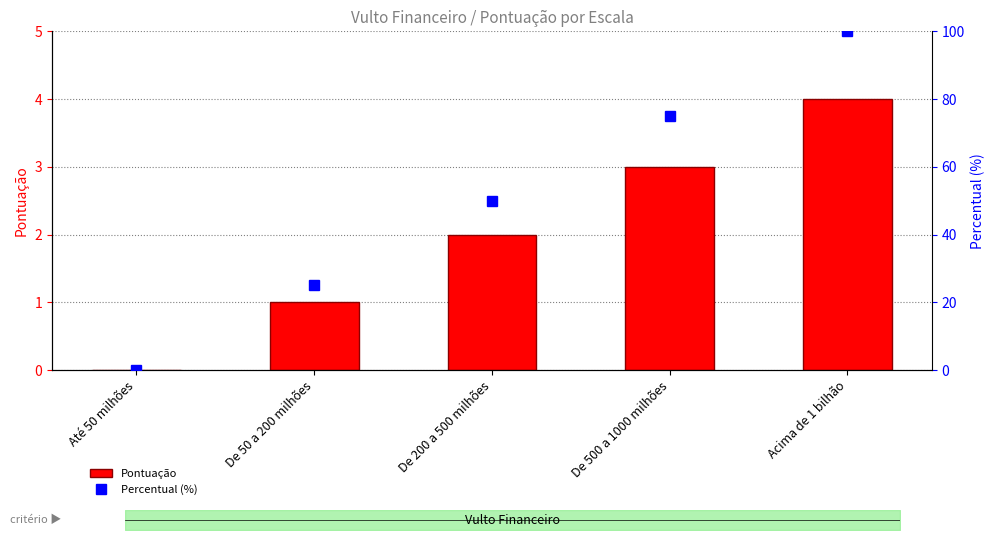

How many positive values does the Pontuação series have?

4